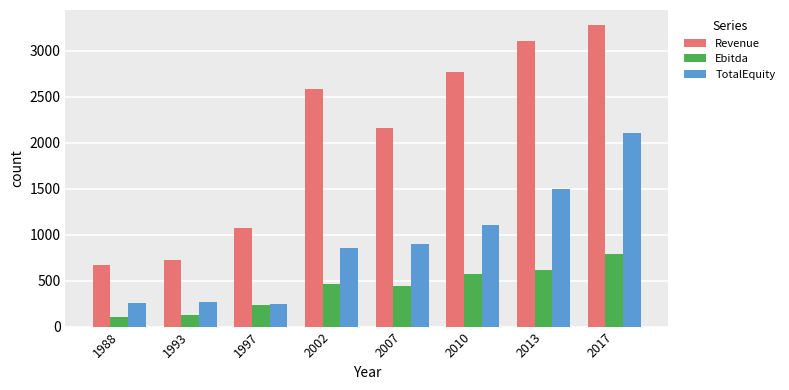

Where is TotalEquity nearest to the value 1174?

2010